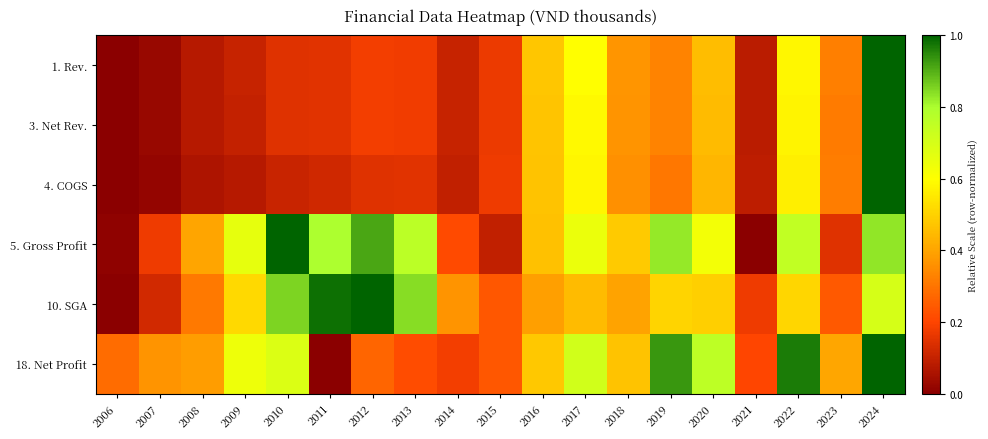

At which category is the sum across all series the highest?

2024